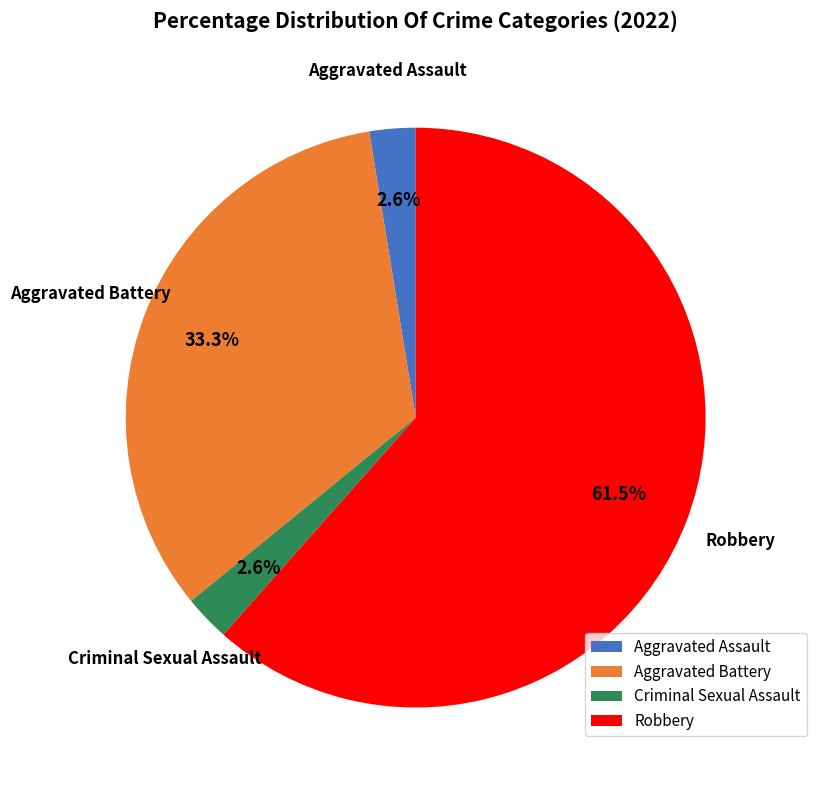

Which category accounts for the majority?

Robbery